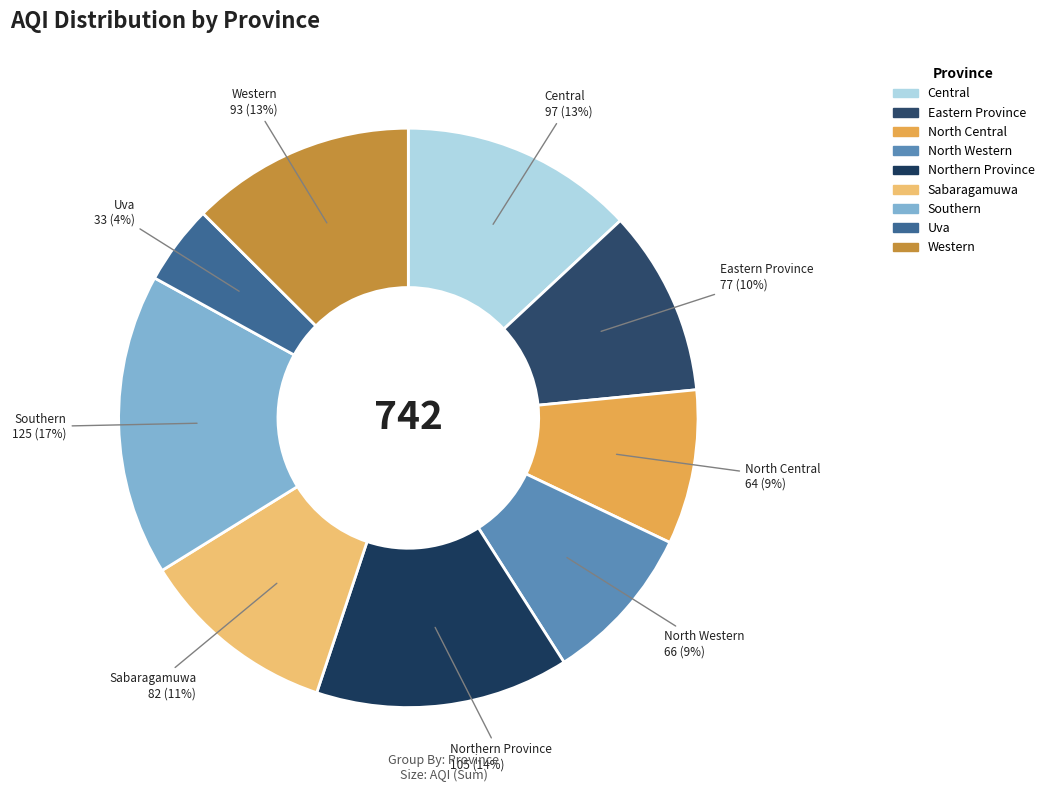

Does any single category account for the majority?

No